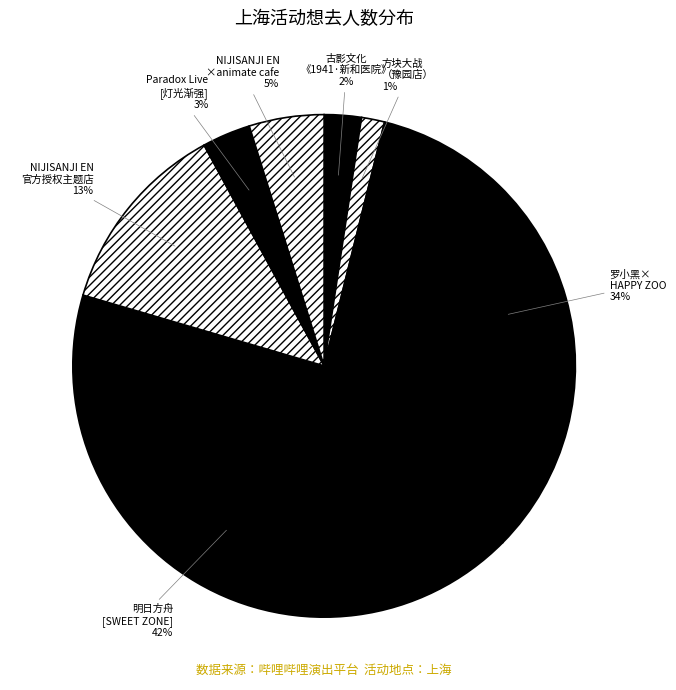

Which category has the smallest portion of the pie?

方块大战 （豫园店）